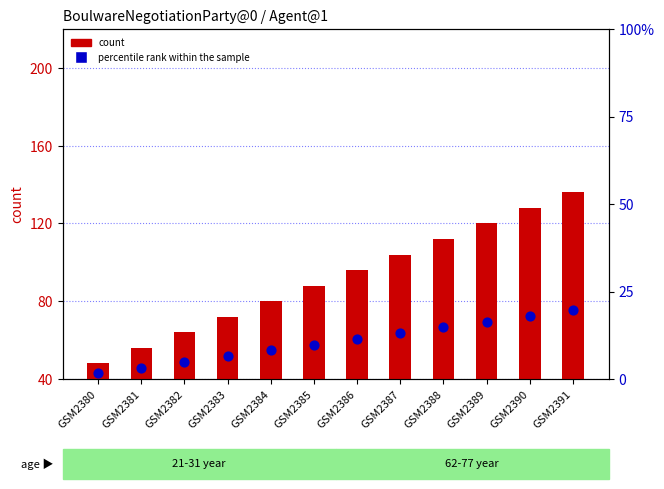

Which series reaches the maximum Y coordinate?

count